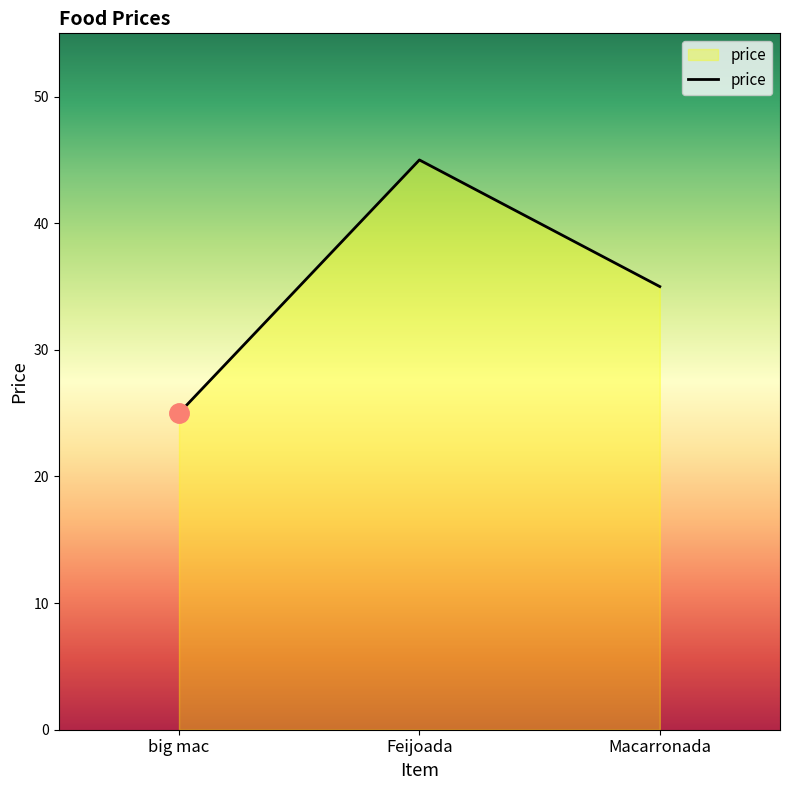

Rank the categories by value from lowest to highest.

big mac, Macarronada, Feijoada